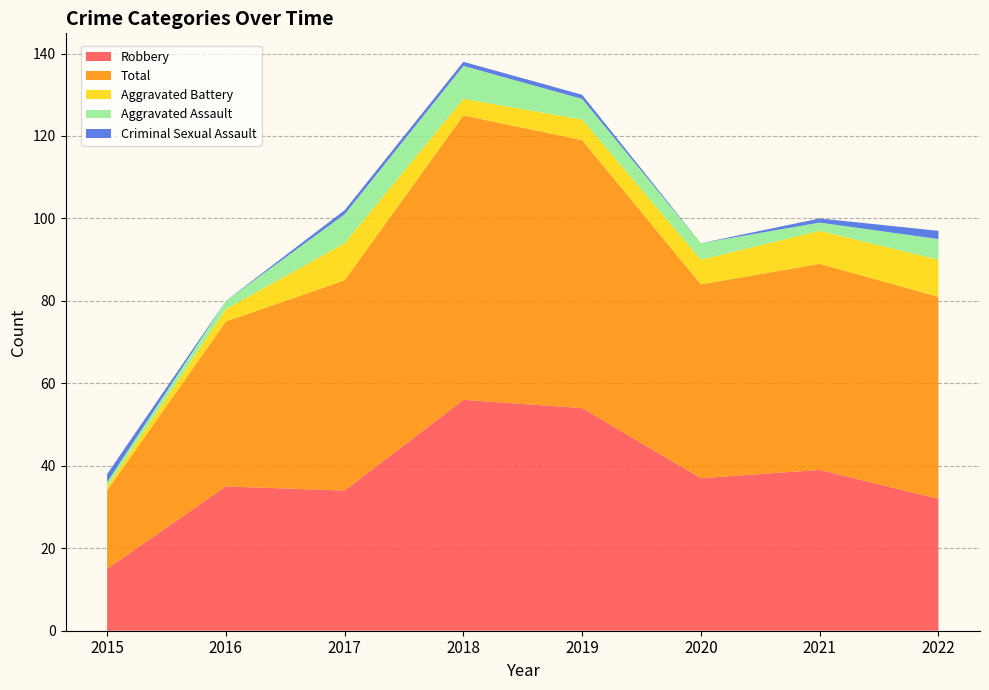

Reading left to right, what are all the values shown in this chart?

Robbery: 2015=15	2016=35	2017=34	2018=56	2019=54	2020=37	2021=39	2022=32
Total: 2015=19	2016=40	2017=51	2018=69	2019=65	2020=47	2021=50	2022=49
Aggravated Battery: 2015=1	2016=3	2017=9	2018=4	2019=5	2020=6	2021=8	2022=9
Aggravated Assault: 2015=1	2016=2	2017=7	2018=8	2019=5	2020=4	2021=2	2022=5
Criminal Sexual Assault: 2015=2	2016=0	2017=1	2018=1	2019=1	2020=0	2021=1	2022=2